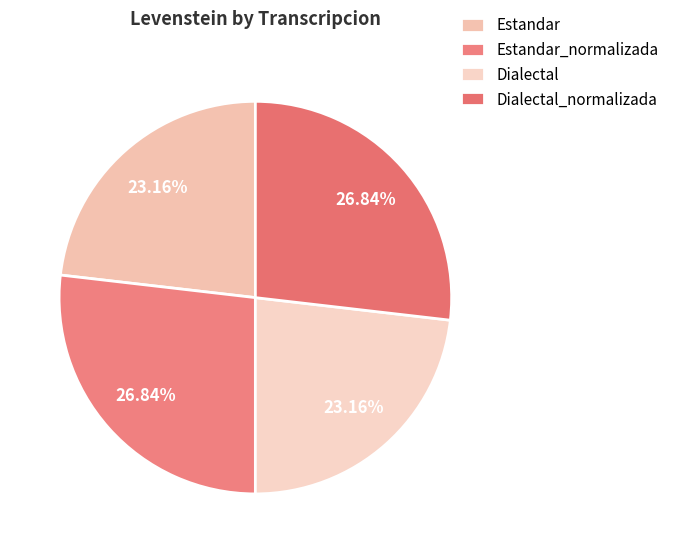

How many slices are in this pie chart?

4